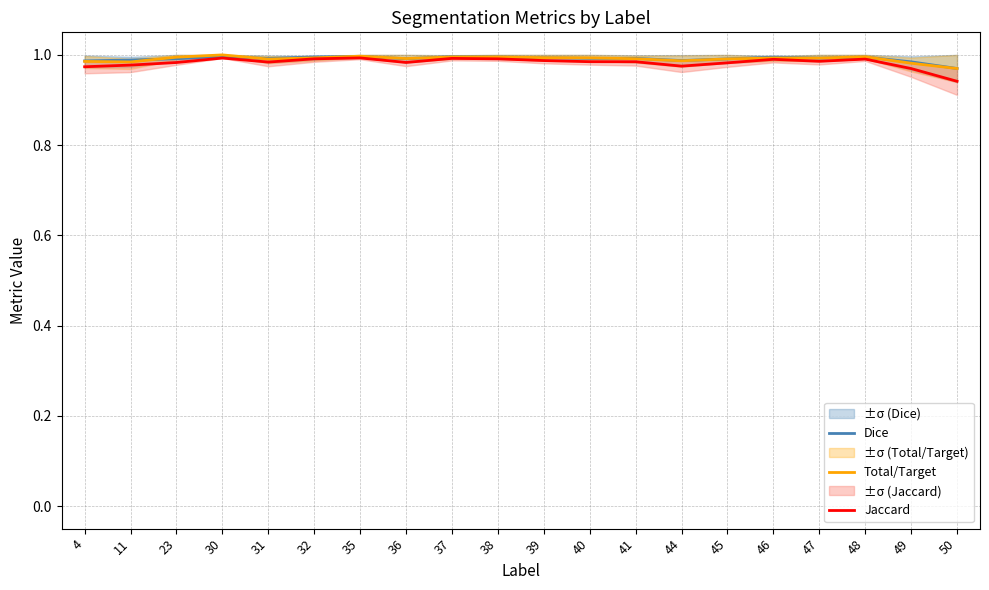

Reading left to right, what are all the values shown in this chart?

Dice: 1.0	1.0	1.0	1.0	1.0	1.0	1.0	1.0	1.0	1.0	1.0	1.0	1.0	1.0	1.0	1.0	1.0	1.0	1.0	1.0
Total/Target: 1.0	1.0	1.0	1.0	1.0	1.0	1.0	1.0	1.0	1.0	1.0	1.0	1.0	1.0	1.0	1.0	1.0	1.0	1.0	1.0
Jaccard: 1.0	1.0	1.0	1.0	1.0	1.0	1.0	1.0	1.0	1.0	1.0	1.0	1.0	1.0	1.0	1.0	1.0	1.0	1.0	0.9